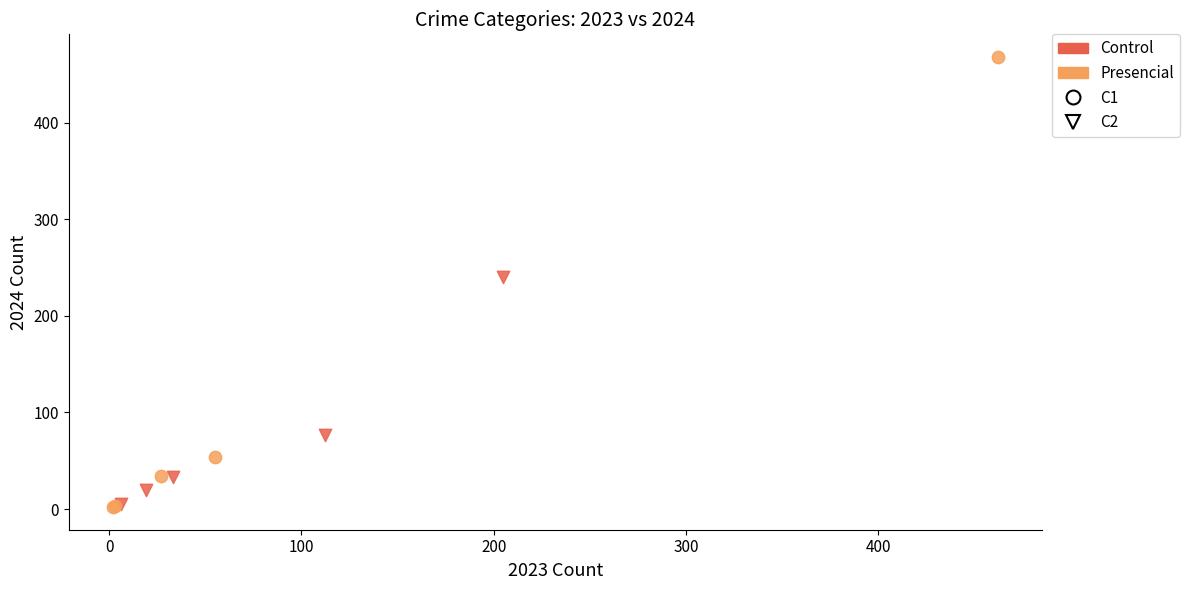

Which series has the widest spread of Y values?

Presencial